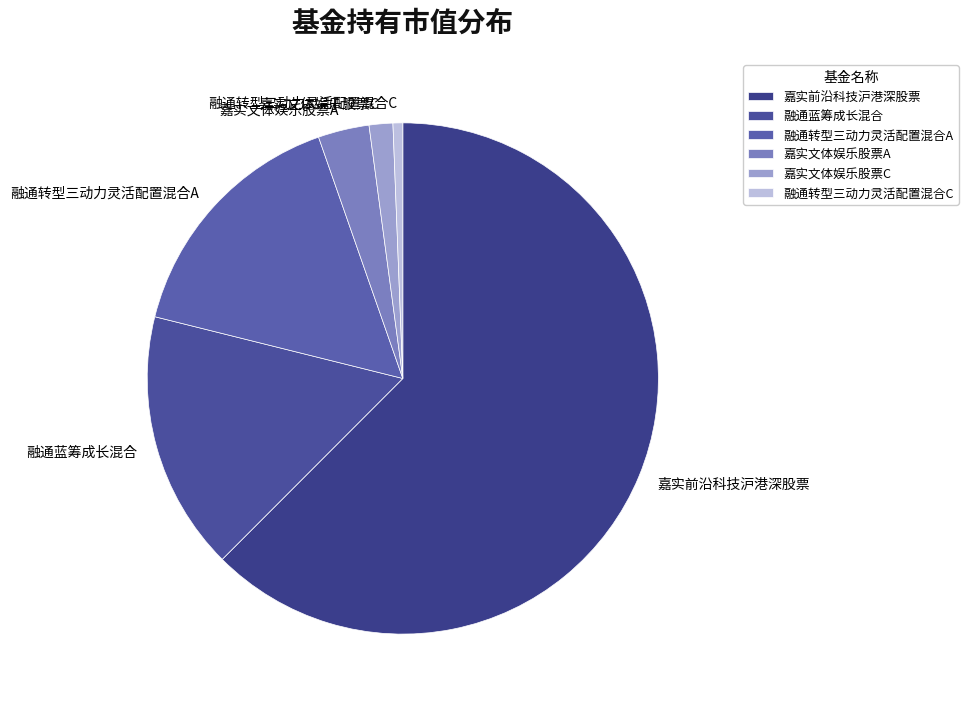

How many slices are in this pie chart?

6